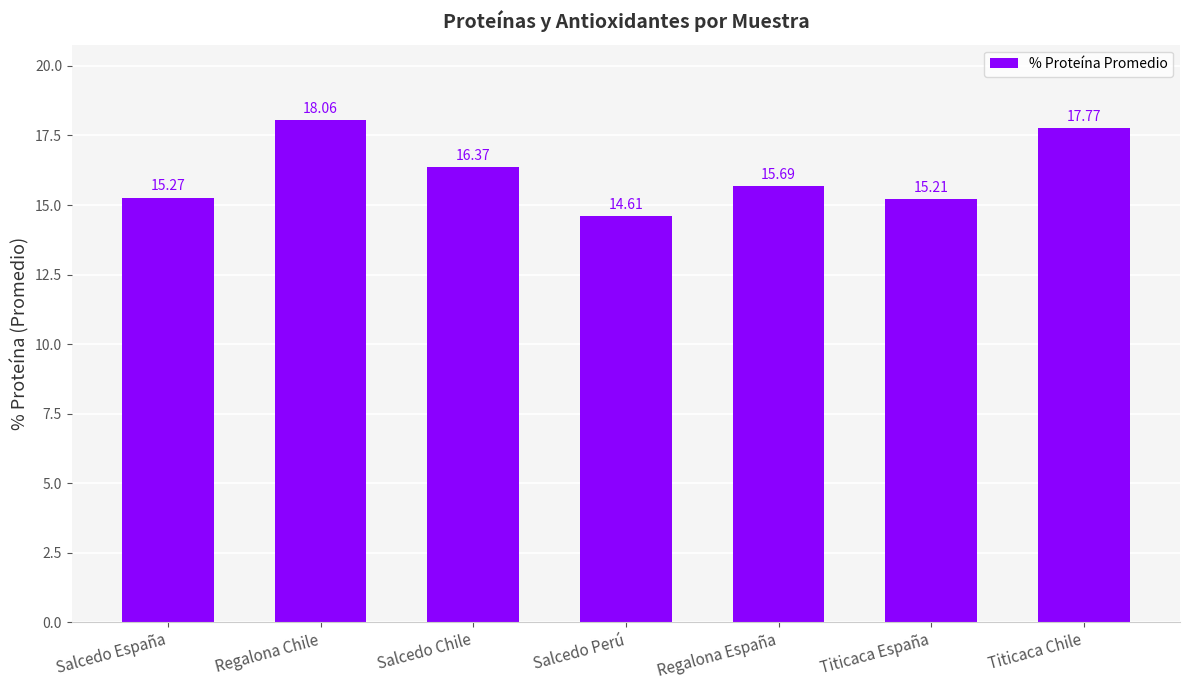

The chart shows a value of 6.4 at Salcedo España. True or false?

False